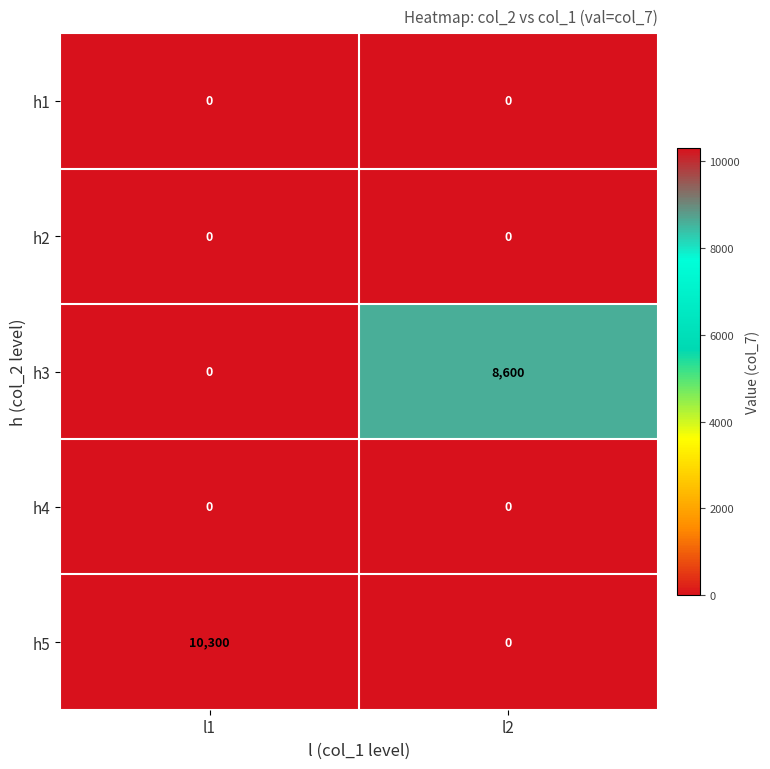

What is the greatest value displayed?

10300